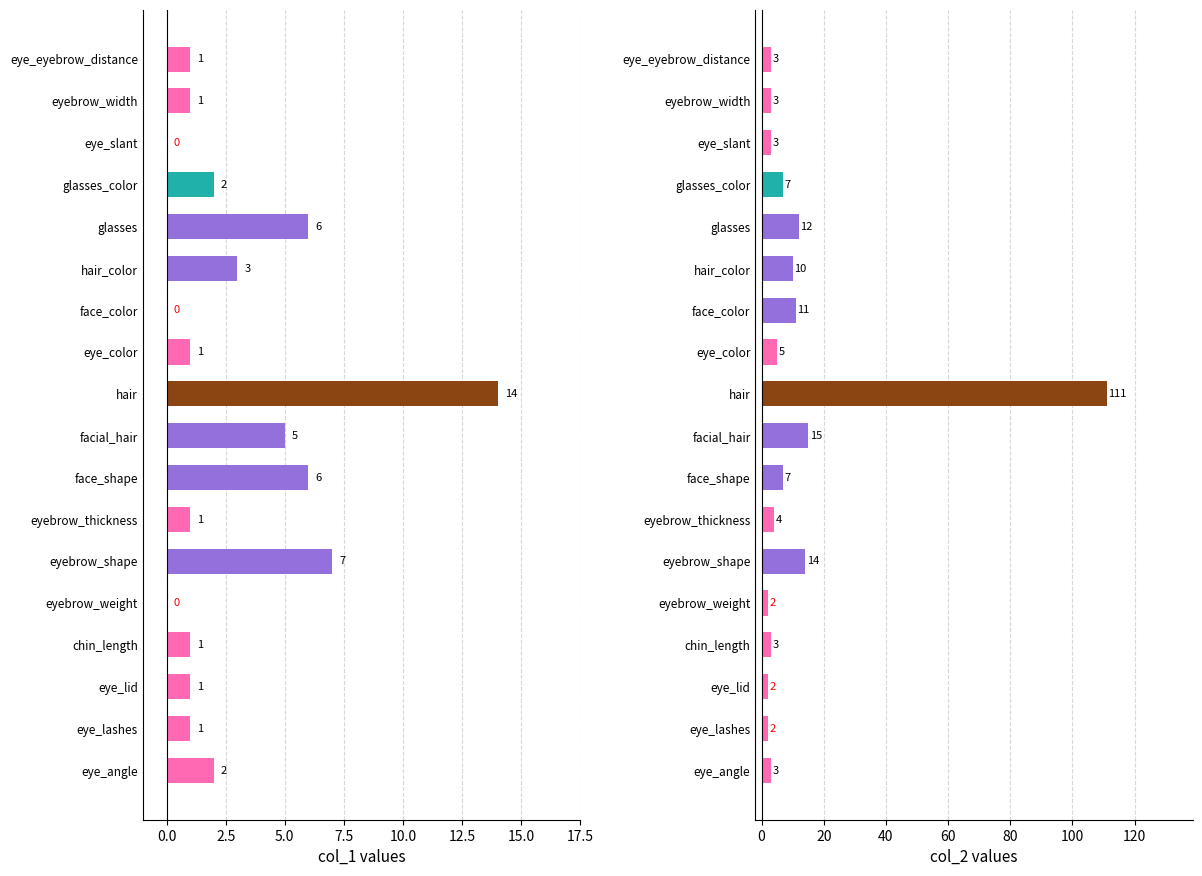

How many distinct data groups are displayed?

2